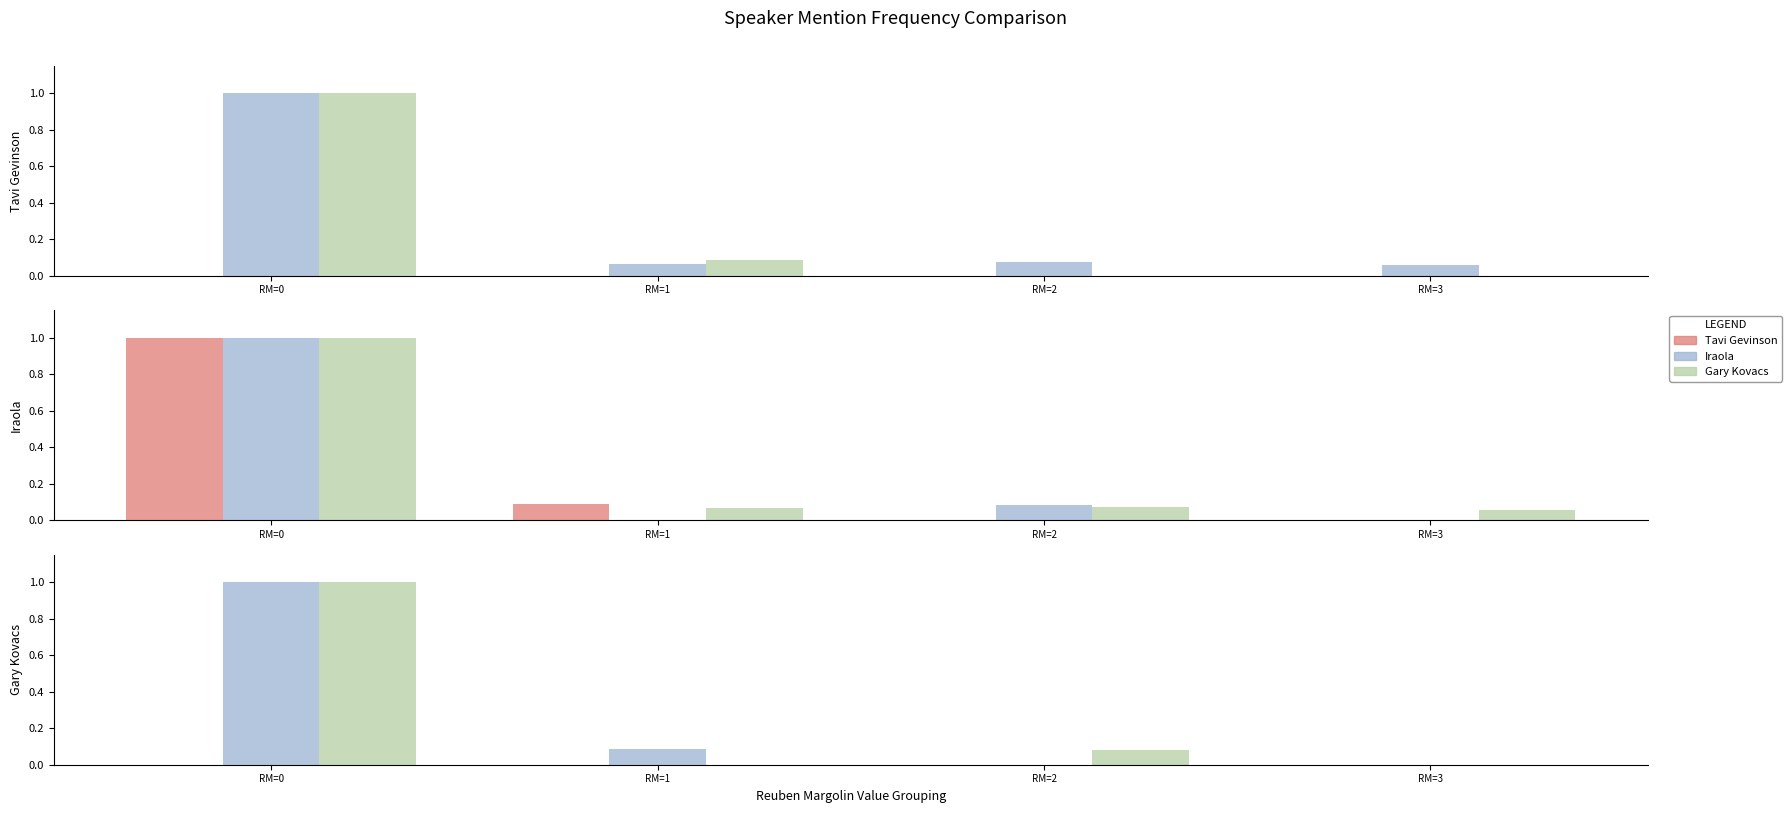

Which category has the lowest value in the Gary Kovacs series?

RM=2